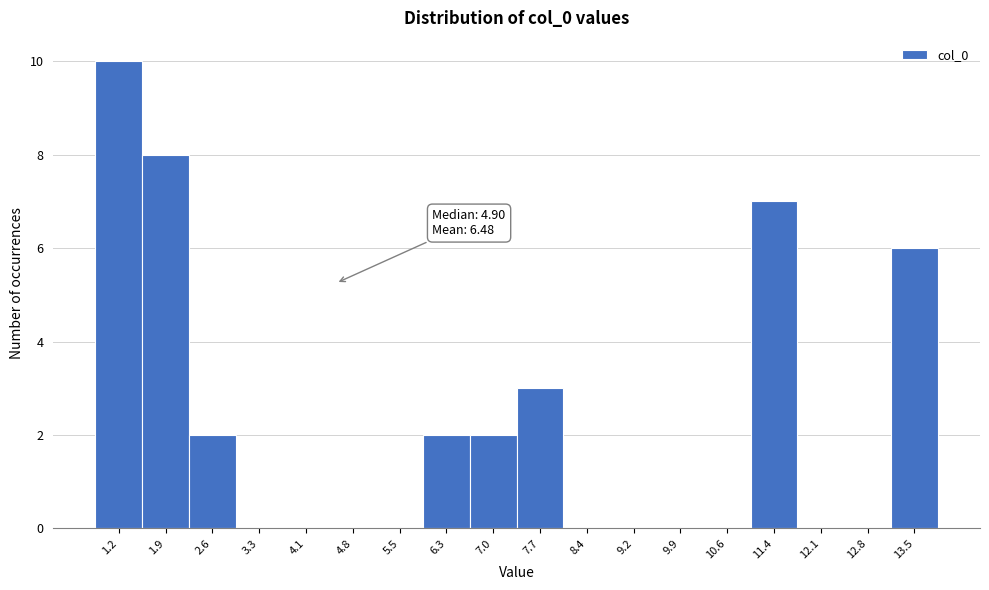

Reading right to left, what are all the values shown in this chart?

13.5=6	12.8=0	12.1=0	11.4=7	10.6=0	9.9=0	9.2=0	8.4=0	7.7=3	7.0=2	6.3=2	5.5=0	4.8=0	4.1=0	3.3=0	2.6=2	1.9=8	1.2=10